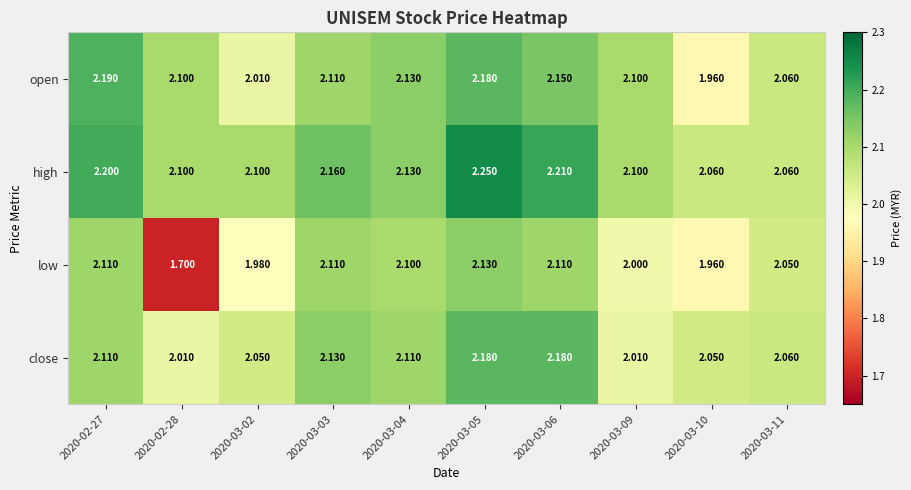

List the series in order of their peak value, lowest first.

low, close, open, high